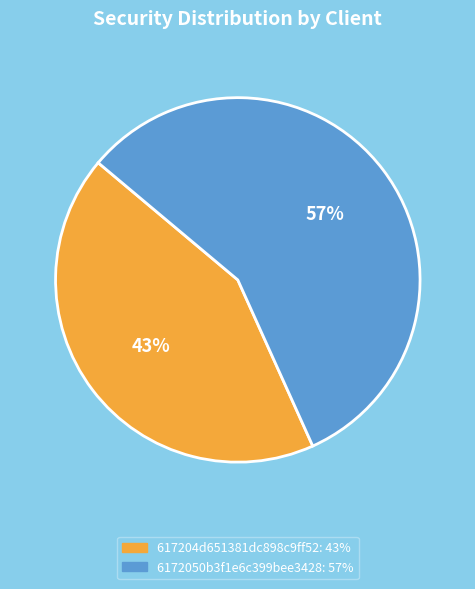

True or false: 617204d651381dc898c9ff52 accounts for 43% of the total.

True